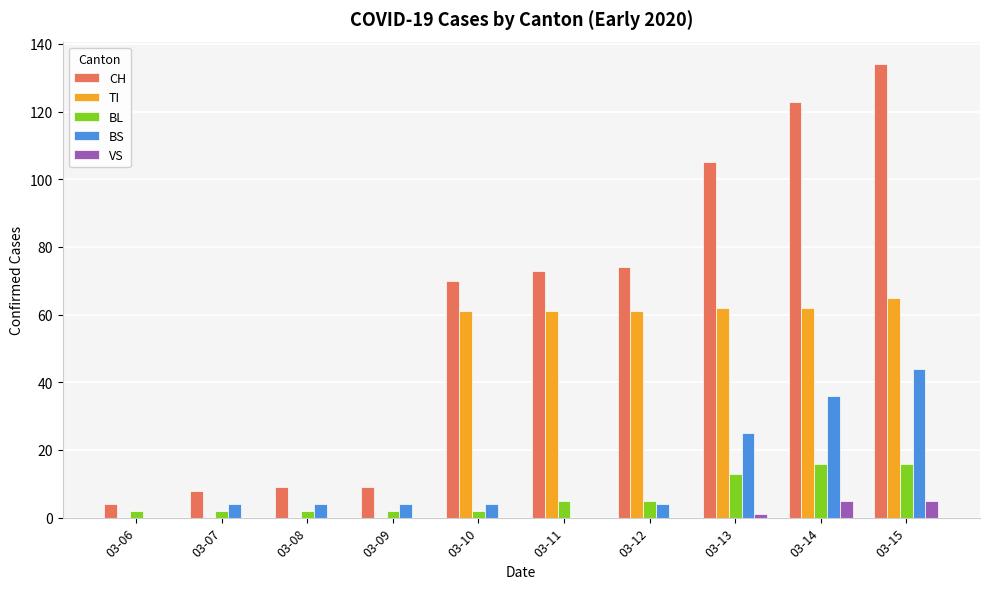

Count the number of categories in the chart.

10